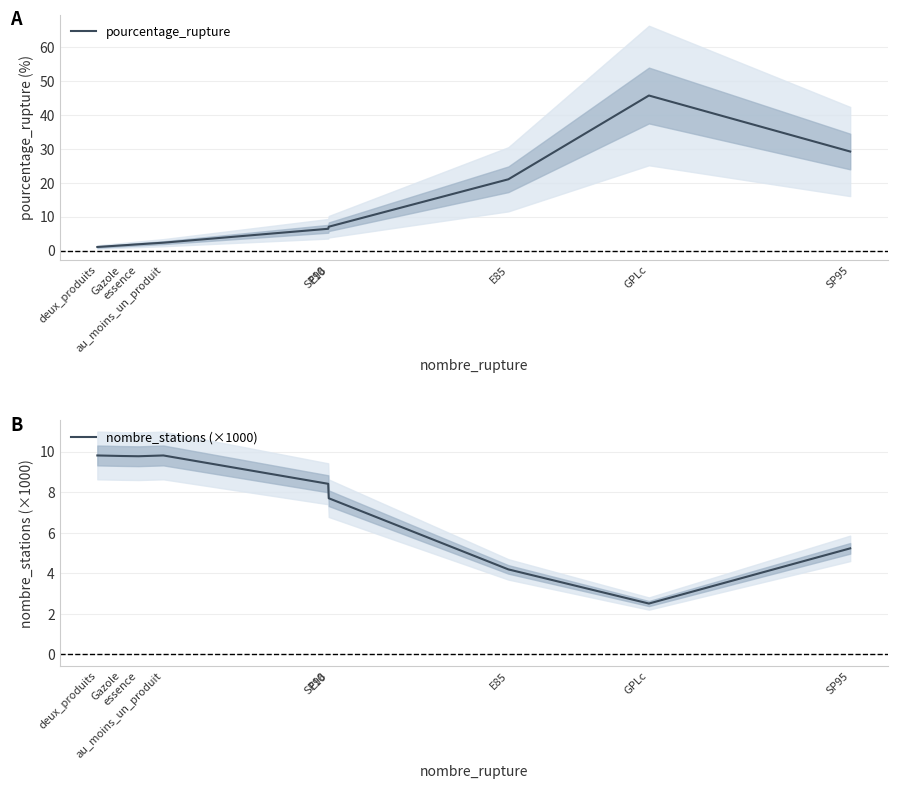

The pourcentage_rupture series shows 29.2 at SP95. True or false?

True